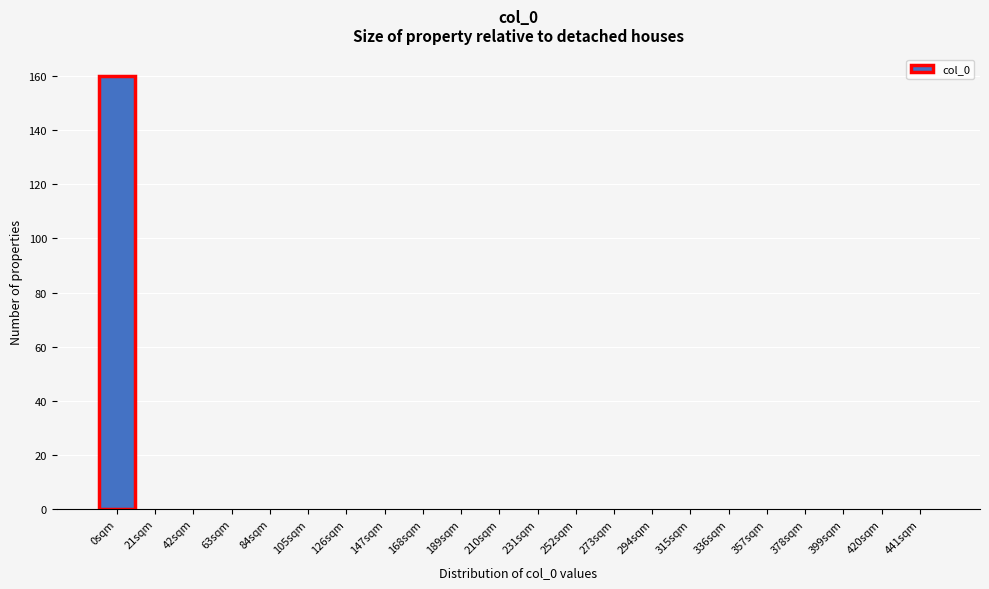

Reading right to left, extract all data points from this chart.

441sqm=0	420sqm=0	399sqm=0	378sqm=0	357sqm=0	336sqm=0	315sqm=0	294sqm=0	273sqm=0	252sqm=0	231sqm=0	210sqm=0	189sqm=0	168sqm=0	147sqm=0	126sqm=0	105sqm=0	84sqm=0	63sqm=0	42sqm=0	21sqm=0	0sqm=160